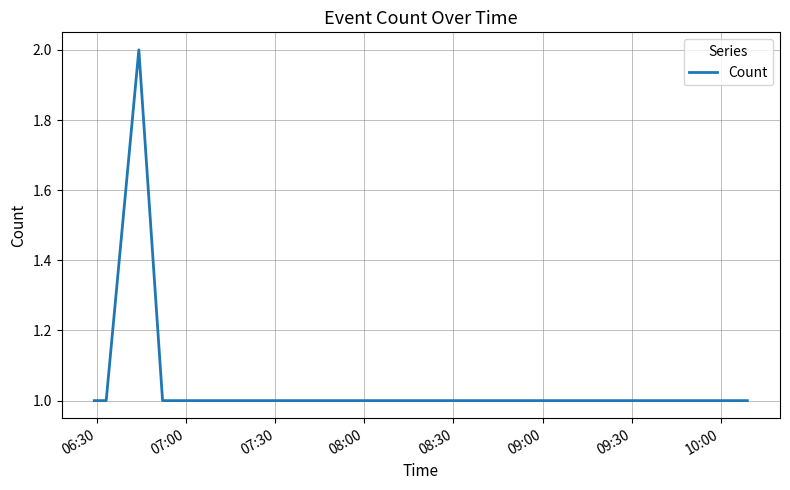

What is the sum of all values?

8